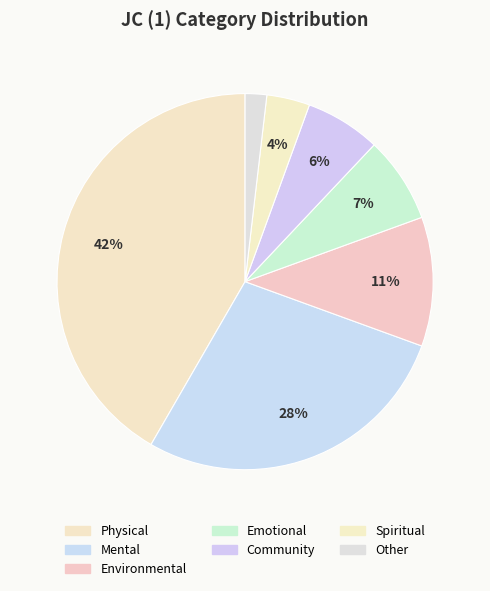

Rank the categories by value from lowest to highest.

Other, Spiritual, Community, Emotional, Environmental, Mental, Physical